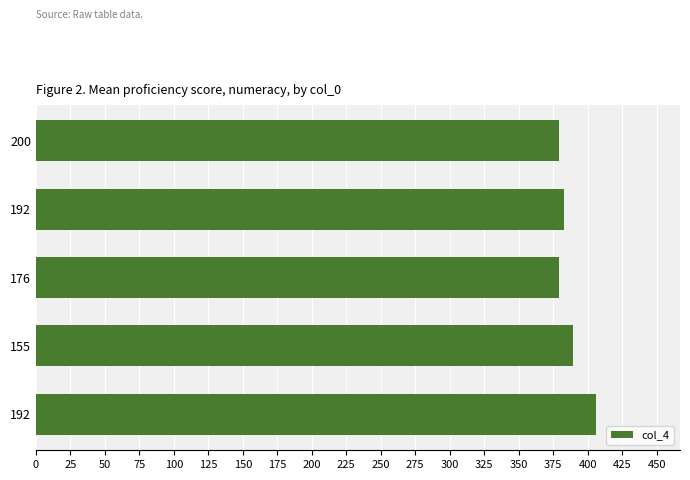

Does the chart contain any negative values?

No